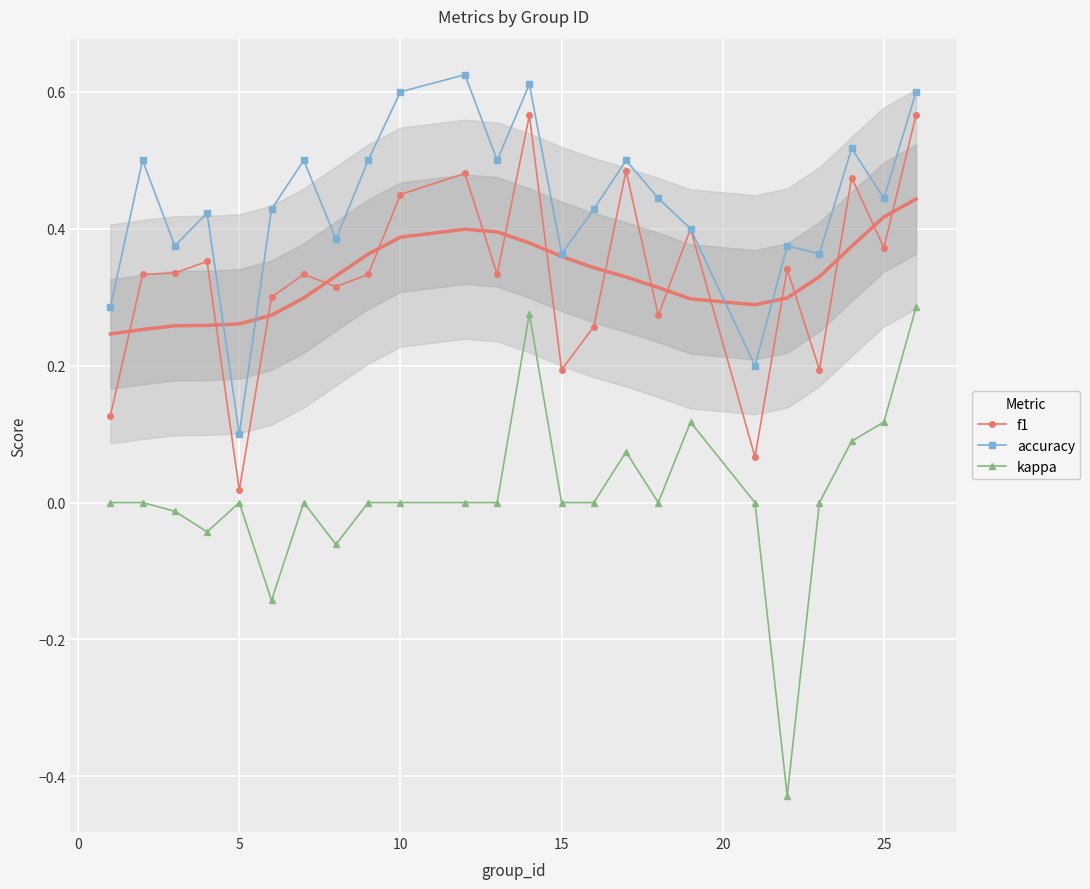

True or false: f1 has more than 0 points higher than both neighbors.

True